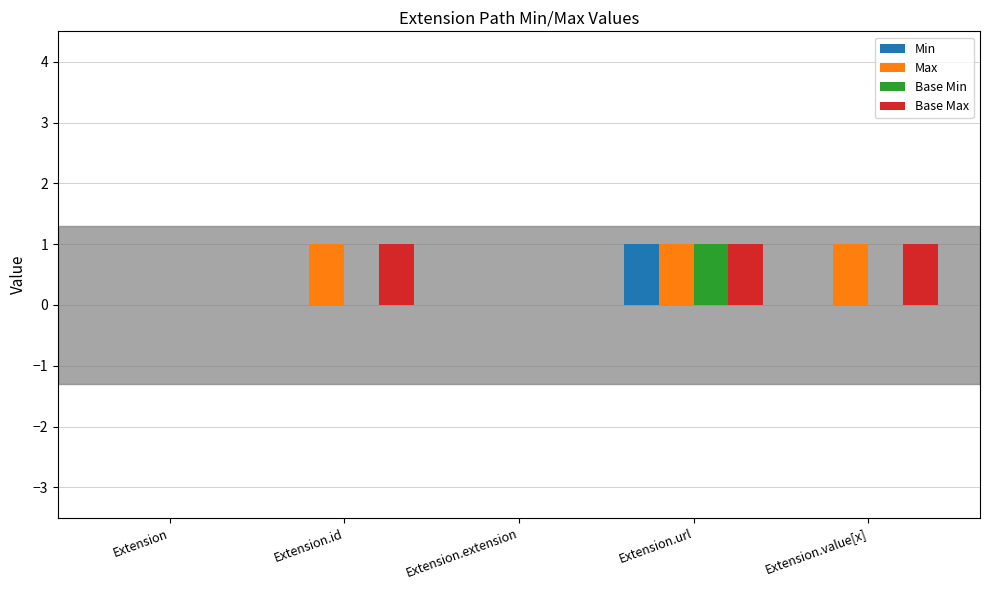

True or false: Min has a value of 0 at Extension.value[x].

True